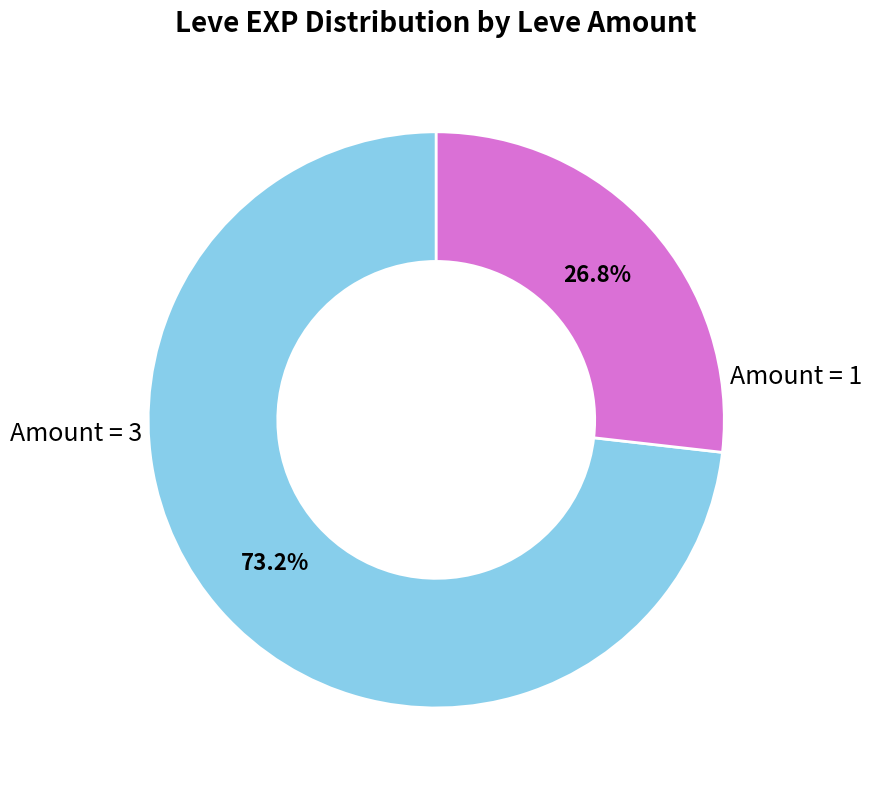

Is there a majority slice in this chart?

Yes